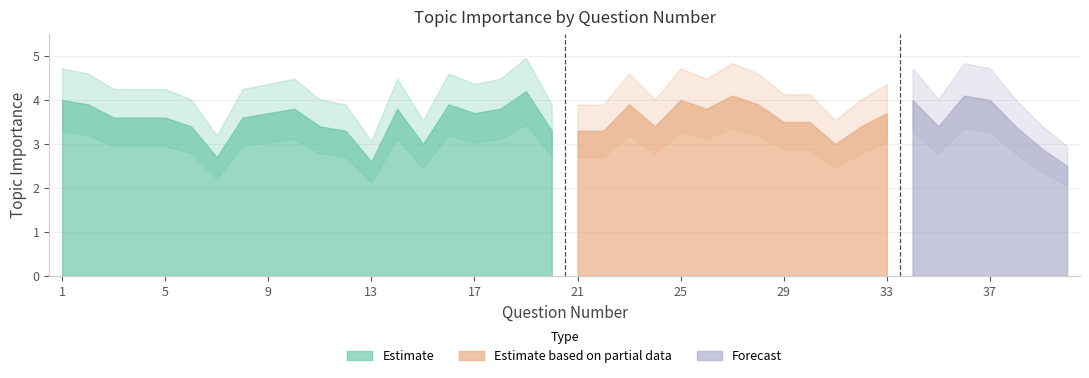

List the labels in order of value, largest first.

19, 27, 36, 1, 25, 34, 37, 2, 16, 23, 28, 10, 14, 18, 26, 9, 17, 33, 3, 4, 5, 8, 29, 30, 6, 11, 24, 32, 35, 38, 12, 20, 21, 22, 15, 31, 39, 7, 13, 40